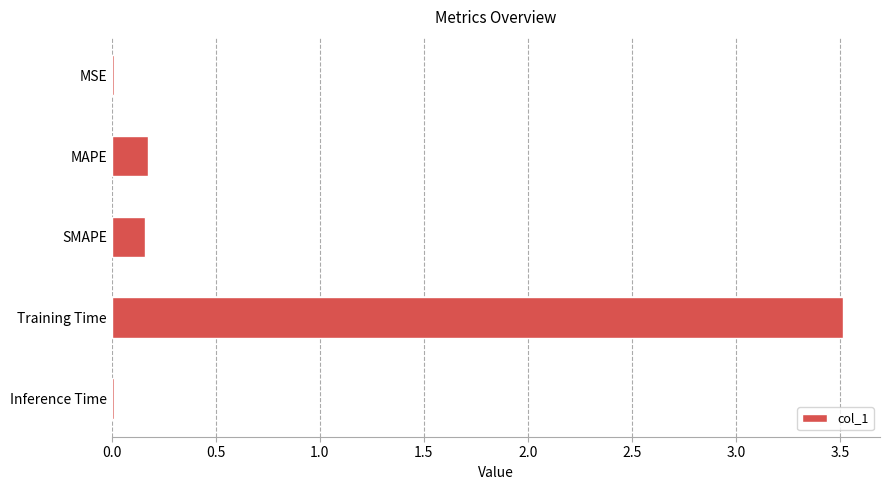

What is the sum of all values?

3.9